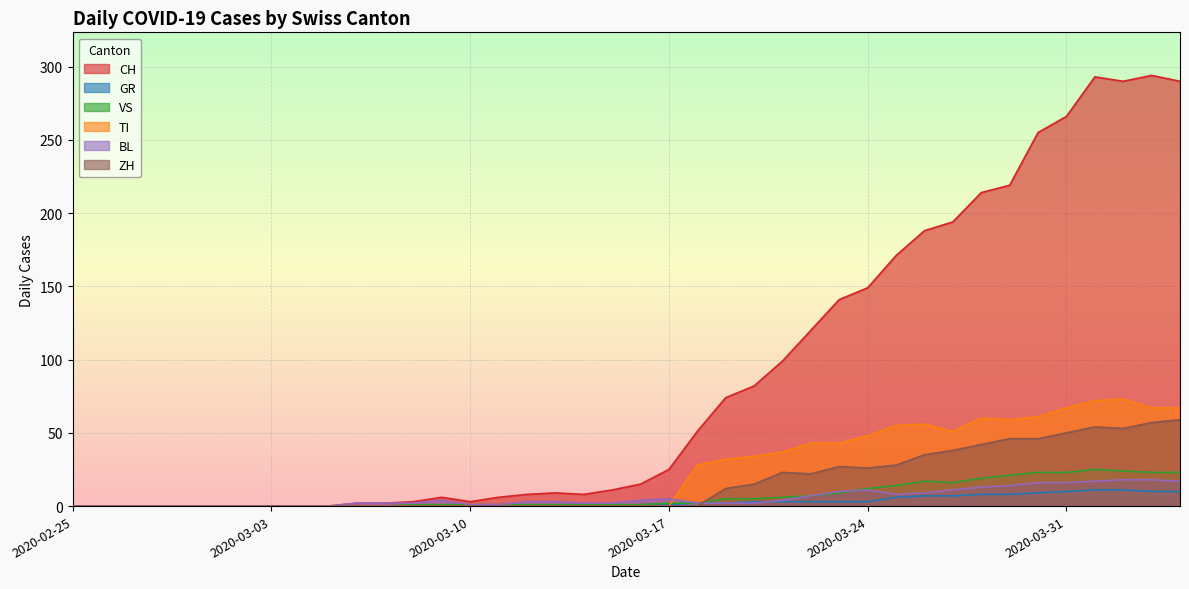

Reading left to right, list all the values displayed in this chart.

CH: 2020-02-25=0	2020-02-26=0	2020-02-27=0	2020-02-28=0	2020-02-29=0	2020-03-01=0	2020-03-02=0	2020-03-03=0	2020-03-04=0	2020-03-05=0	2020-03-06=2	2020-03-07=2	2020-03-08=3	2020-03-09=6	2020-03-10=3	2020-03-11=6	2020-03-12=8	2020-03-13=9	2020-03-14=8	2020-03-15=11	2020-03-16=15	2020-03-17=25	2020-03-18=51	2020-03-19=74	2020-03-20=82	2020-03-21=99	2020-03-22=120	2020-03-23=141	2020-03-24=149	2020-03-25=171	2020-03-26=188	2020-03-27=194	2020-03-28=214	2020-03-29=219	2020-03-30=255	2020-03-31=266	2020-04-01=293	2020-04-02=290	2020-04-03=294	2020-04-04=290
GR: 2020-02-25=0	2020-02-26=0	2020-02-27=0	2020-02-28=0	2020-02-29=0	2020-03-01=0	2020-03-02=0	2020-03-03=0	2020-03-04=0	2020-03-05=0	2020-03-06=0	2020-03-07=0	2020-03-08=0	2020-03-09=0	2020-03-10=0	2020-03-11=0	2020-03-12=0	2020-03-13=0	2020-03-14=0	2020-03-15=0	2020-03-16=1	2020-03-17=1	2020-03-18=2	2020-03-19=2	2020-03-20=3	2020-03-21=3	2020-03-22=3	2020-03-23=3	2020-03-24=3	2020-03-25=6	2020-03-26=7	2020-03-27=7	2020-03-28=8	2020-03-29=8	2020-03-30=9	2020-03-31=10	2020-04-01=11	2020-04-02=11	2020-04-03=10	2020-04-04=10
VS: 2020-02-25=0	2020-02-26=0	2020-02-27=0	2020-02-28=0	2020-02-29=0	2020-03-01=0	2020-03-02=0	2020-03-03=0	2020-03-04=0	2020-03-05=0	2020-03-06=0	2020-03-07=0	2020-03-08=1	2020-03-09=1	2020-03-10=1	2020-03-11=1	2020-03-12=1	2020-03-13=1	2020-03-14=1	2020-03-15=1	2020-03-16=1	2020-03-17=2	2020-03-18=2	2020-03-19=5	2020-03-20=5	2020-03-21=6	2020-03-22=7	2020-03-23=9	2020-03-24=12	2020-03-25=14	2020-03-26=17	2020-03-27=16	2020-03-28=19	2020-03-29=21	2020-03-30=23	2020-03-31=23	2020-04-01=25	2020-04-02=24	2020-04-03=23	2020-04-04=23
TI: 2020-02-25=0	2020-02-26=0	2020-02-27=0	2020-02-28=0	2020-02-29=0	2020-03-01=0	2020-03-02=0	2020-03-03=0	2020-03-04=0	2020-03-05=0	2020-03-06=0	2020-03-07=0	2020-03-08=0	2020-03-09=0	2020-03-10=0	2020-03-11=0	2020-03-12=0	2020-03-13=0	2020-03-14=0	2020-03-15=0	2020-03-16=0	2020-03-17=0	2020-03-18=28	2020-03-19=32	2020-03-20=34	2020-03-21=37	2020-03-22=43	2020-03-23=43	2020-03-24=48	2020-03-25=55	2020-03-26=56	2020-03-27=51	2020-03-28=60	2020-03-29=59	2020-03-30=61	2020-03-31=67	2020-04-01=72	2020-04-02=73	2020-04-03=67	2020-04-04=67
BL: 2020-02-25=0	2020-02-26=0	2020-02-27=0	2020-02-28=0	2020-02-29=0	2020-03-01=0	2020-03-02=0	2020-03-03=0	2020-03-04=0	2020-03-05=0	2020-03-06=2	2020-03-07=2	2020-03-08=2	2020-03-09=4	2020-03-10=1	2020-03-11=1	2020-03-12=3	2020-03-13=3	2020-03-14=2	2020-03-15=2	2020-03-16=4	2020-03-17=5	2020-03-18=2	2020-03-19=2	2020-03-20=2	2020-03-21=4	2020-03-22=7	2020-03-23=10	2020-03-24=11	2020-03-25=8	2020-03-26=9	2020-03-27=11	2020-03-28=13	2020-03-29=14	2020-03-30=16	2020-03-31=16	2020-04-01=17	2020-04-02=18	2020-04-03=18	2020-04-04=17
ZH: 2020-02-25=0	2020-02-26=0	2020-02-27=0	2020-02-28=0	2020-02-29=0	2020-03-01=0	2020-03-02=0	2020-03-03=0	2020-03-04=0	2020-03-05=0	2020-03-06=0	2020-03-07=0	2020-03-08=0	2020-03-09=0	2020-03-10=0	2020-03-11=0	2020-03-12=0	2020-03-13=0	2020-03-14=0	2020-03-15=0	2020-03-16=0	2020-03-17=0	2020-03-18=0	2020-03-19=12	2020-03-20=15	2020-03-21=23	2020-03-22=22	2020-03-23=27	2020-03-24=26	2020-03-25=28	2020-03-26=35	2020-03-27=38	2020-03-28=42	2020-03-29=46	2020-03-30=46	2020-03-31=50	2020-04-01=54	2020-04-02=53	2020-04-03=57	2020-04-04=59